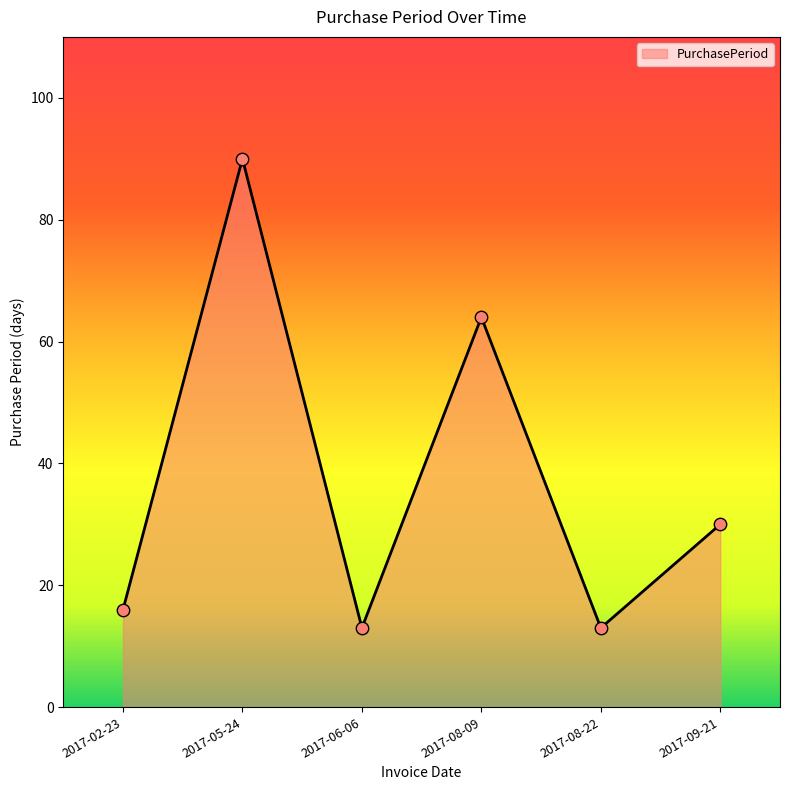

Which has a higher value, 2017-08-09 or 2017-08-22?

2017-08-09